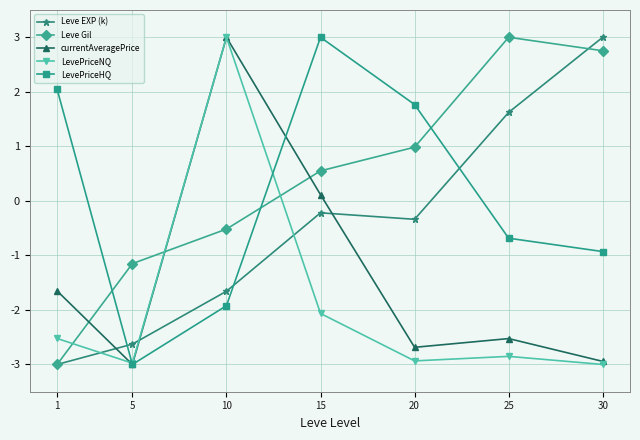

Reading right to left, transcribe all the data shown in this chart.

Leve EXP (k): 30=3.0	25=1.6	20=-0.3	15=-0.2	10=-1.7	5=-2.6	1=-3.0
Leve Gil: 30=2.8	25=3.0	20=1.0	15=0.6	10=-0.5	5=-1.2	1=-3.0
currentAveragePrice: 30=-2.9	25=-2.5	20=-2.7	15=0.1	10=3.0	5=-3.0	1=-1.7
LevePriceNQ: 30=-3.0	25=-2.9	20=-2.9	15=-2.1	10=3.0	5=-3.0	1=-2.5
LevePriceHQ: 30=-0.9	25=-0.7	20=1.8	15=3.0	10=-1.9	5=-3.0	1=2.0